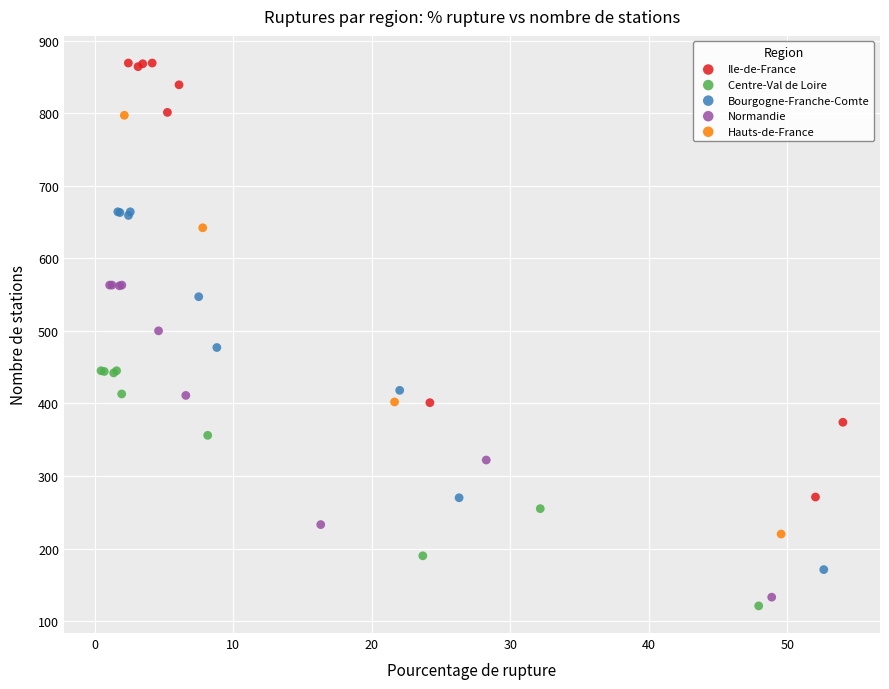

Which series has the widest spread of Y values?

Ile-de-France